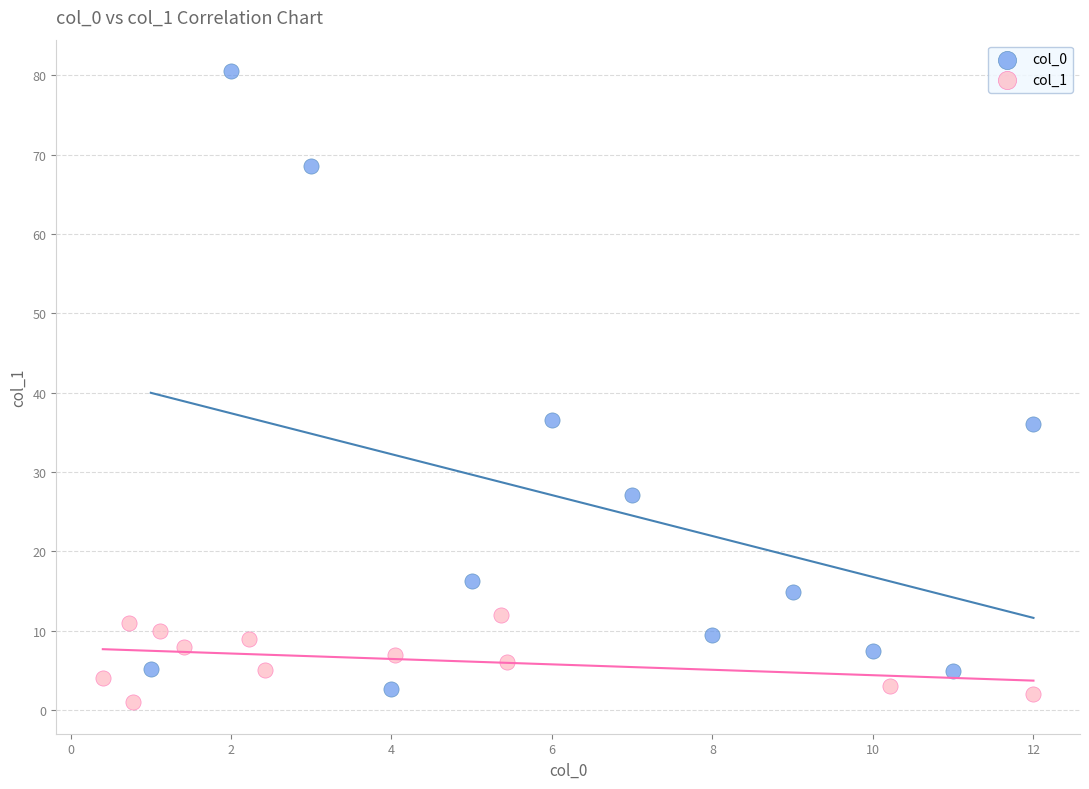

Which series contains the highest Y value?

col_0